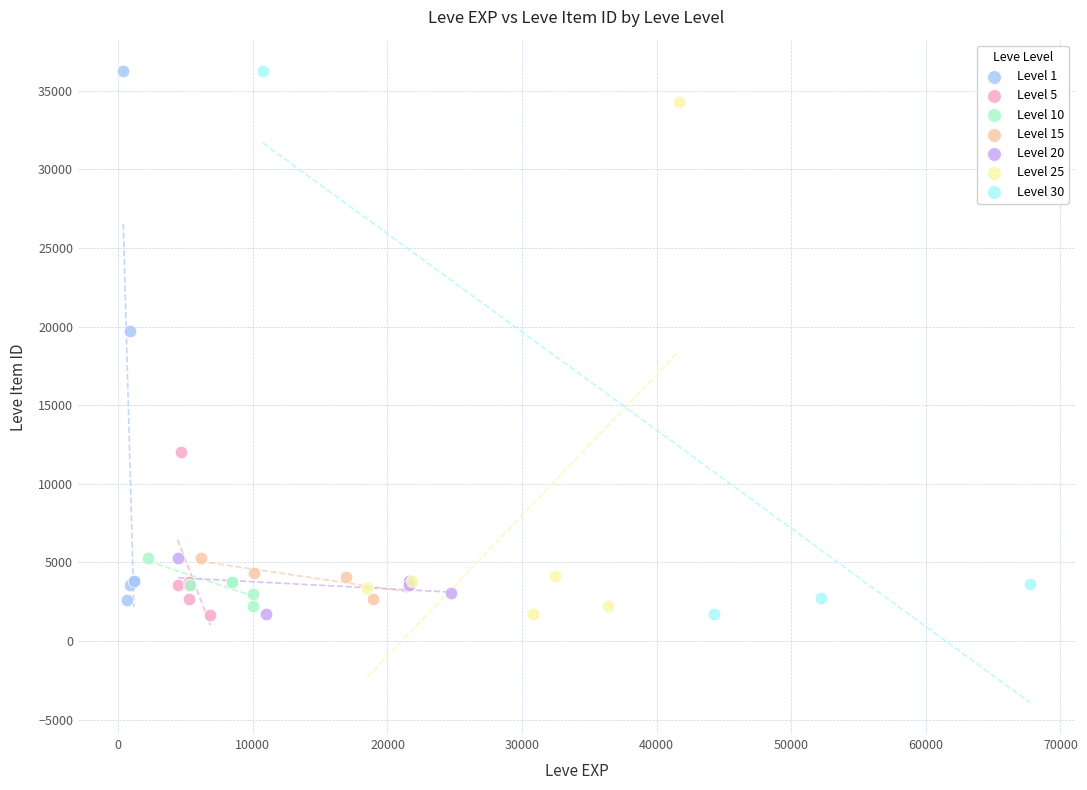

What are all the series names shown in the legend?

Level 1, Level 5, Level 10, Level 15, Level 20, Level 25, Level 30